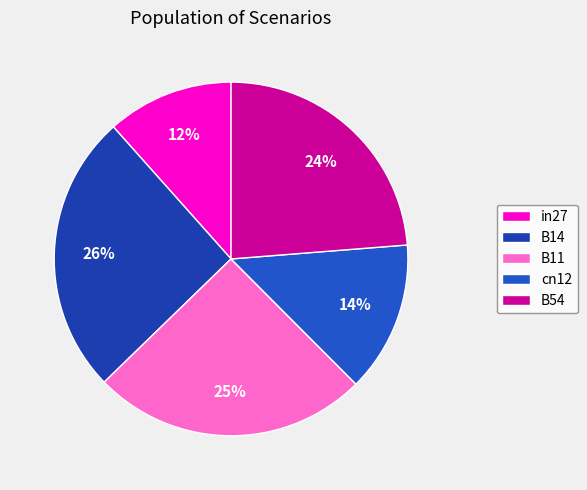

Count the number of slices in the pie.

5